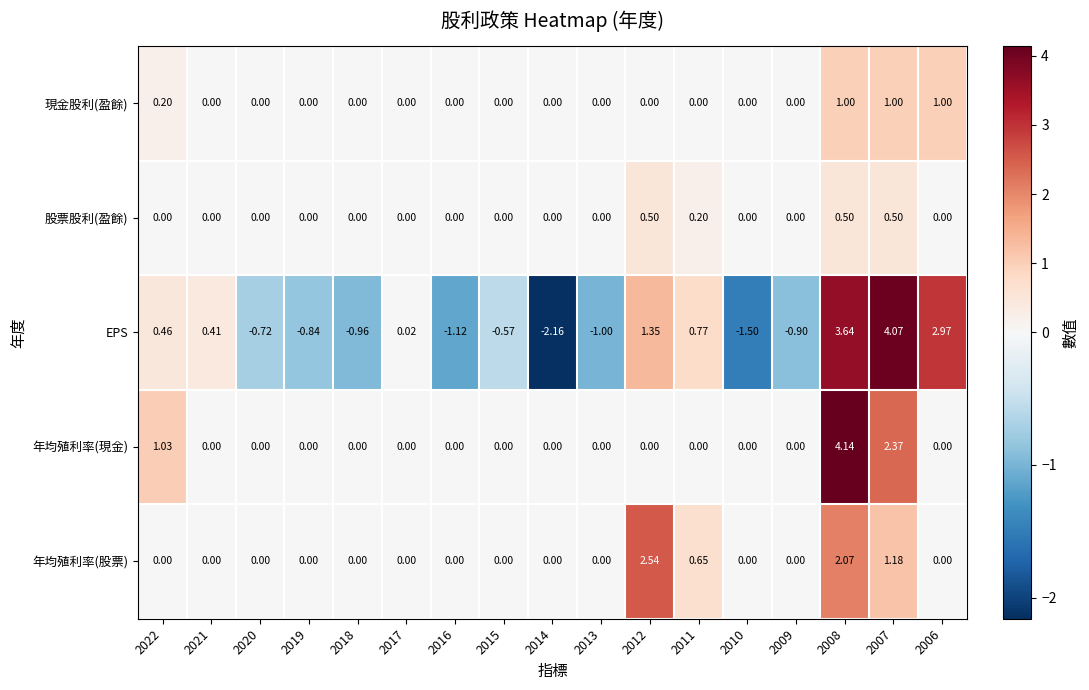

Between 2017 and 2016, which series saw the biggest shift?

EPS